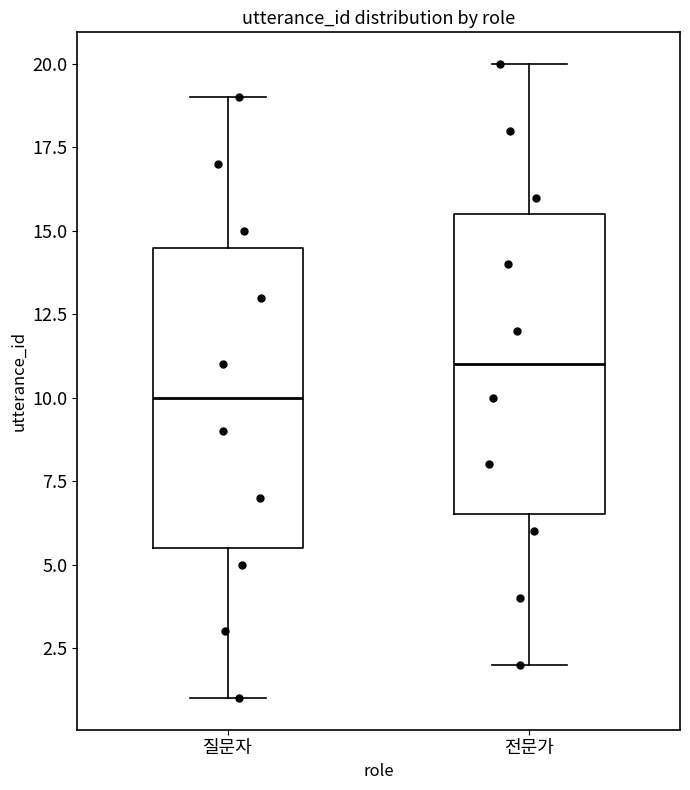

Which box has the highest median line?

전문가